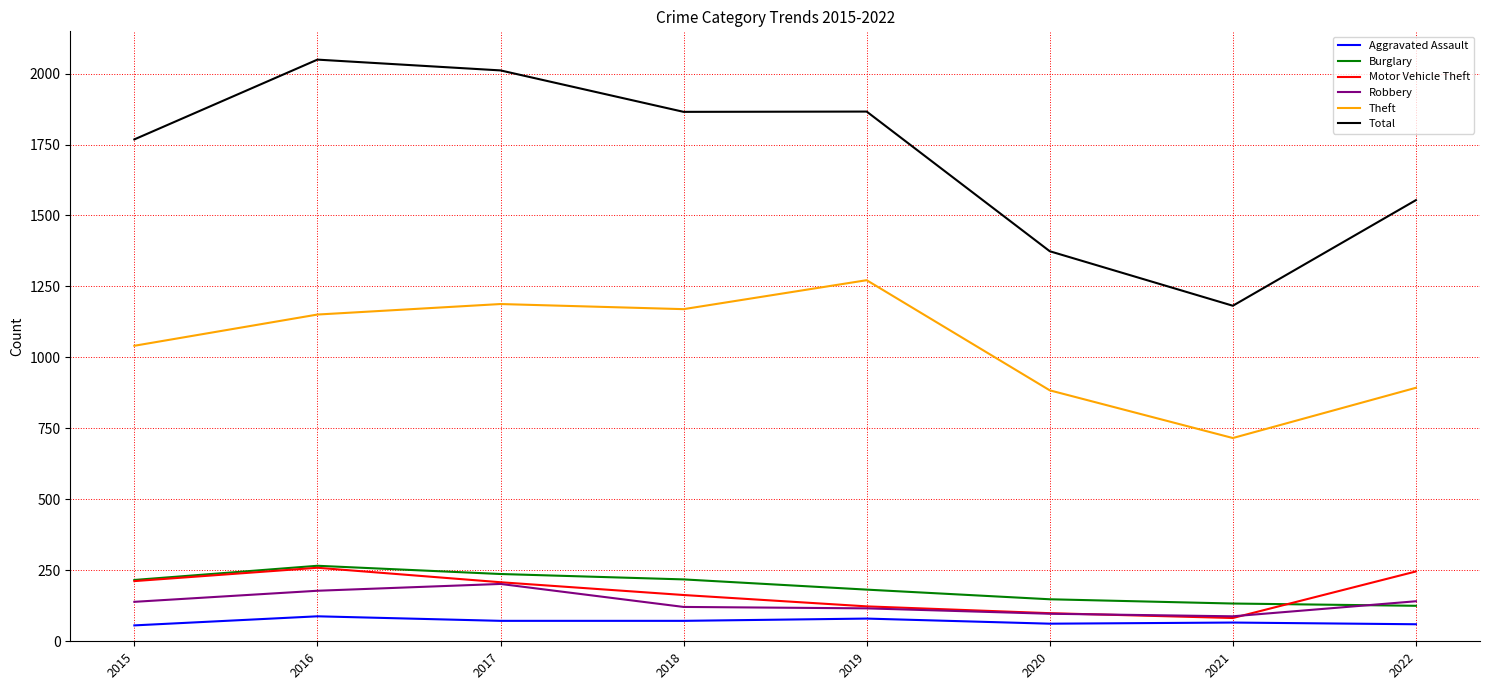

At which category does Theft reach its first local valley?

2018